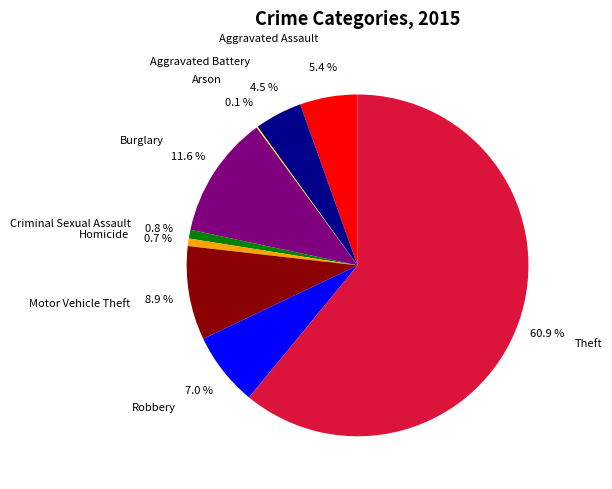

What is the largest slice in the pie chart?

Theft